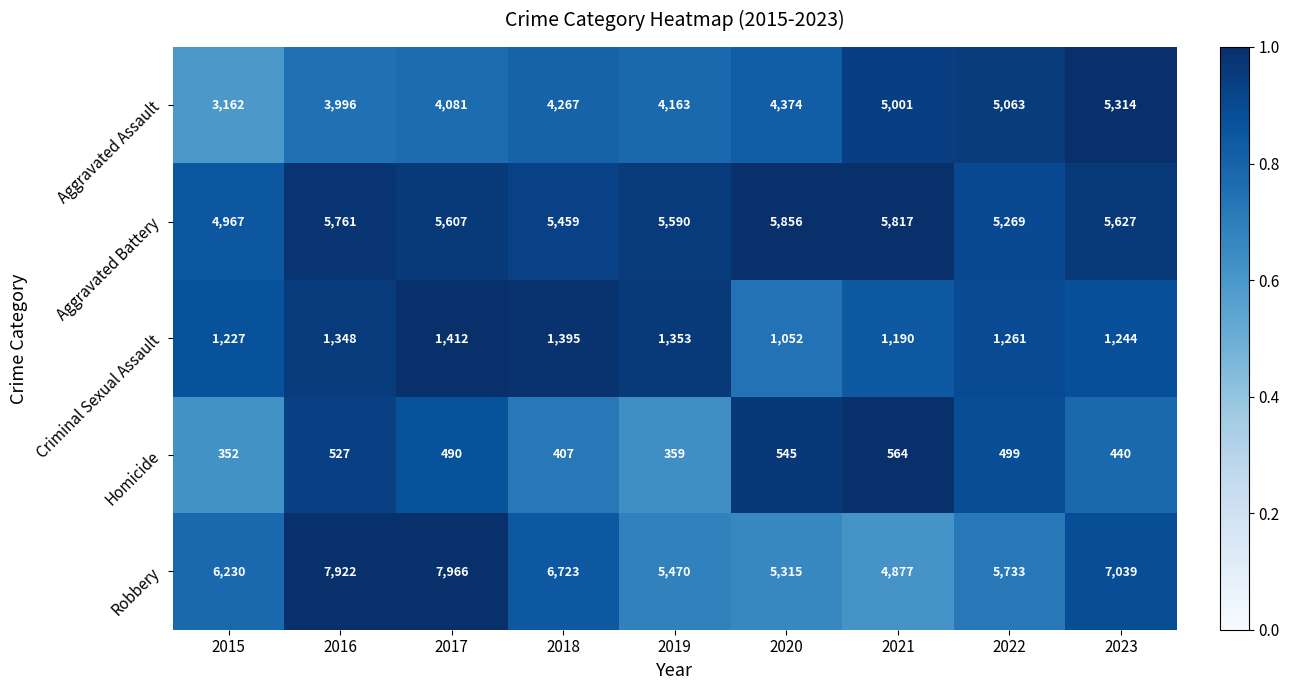

How many distinct data groups are displayed?

5